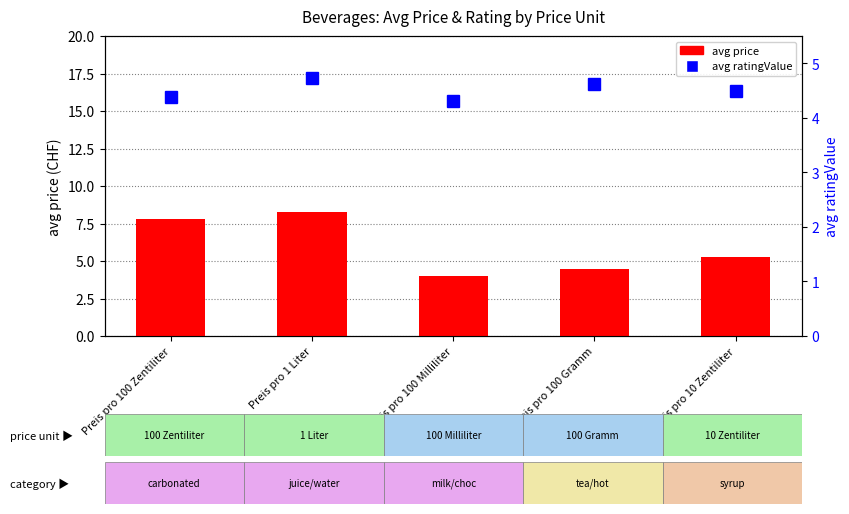

What is the difference between the maximum and minimum values in the avg price series?

4.2